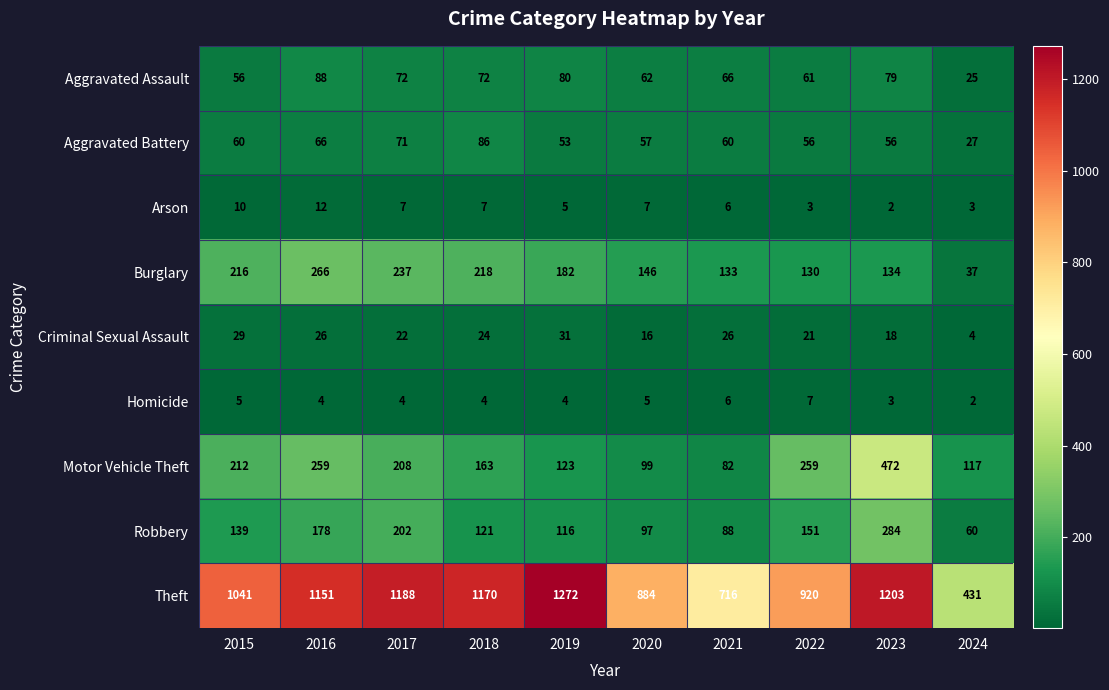

At which category does the chart reach its peak across all series?

2019